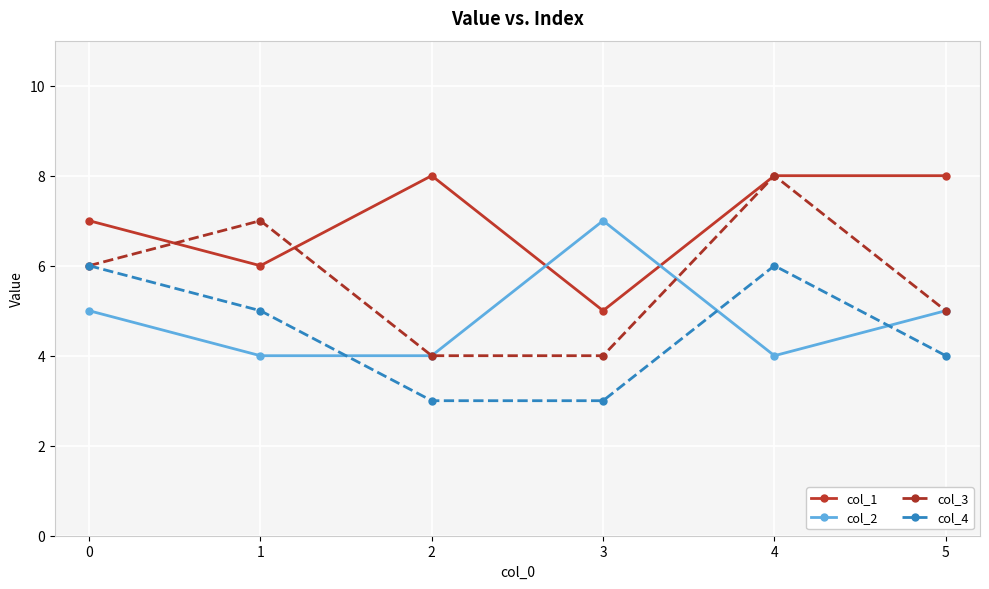

Between which two adjacent categories do col_1 and col_3 first intersect?

0 and 1